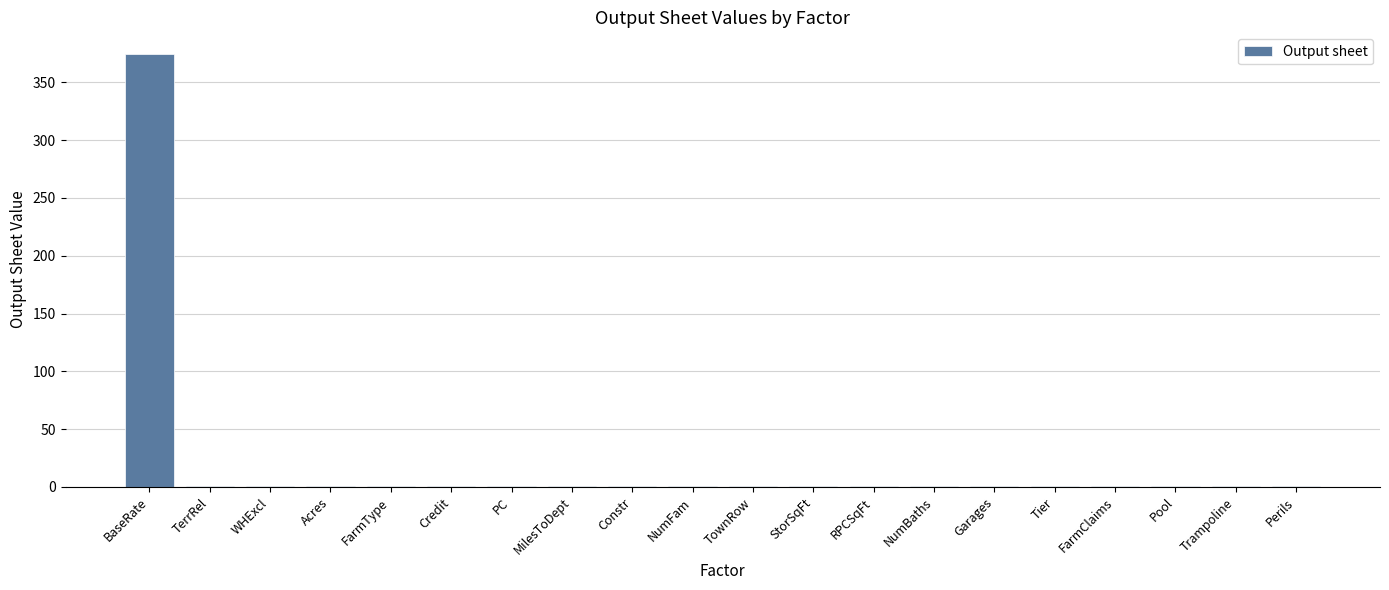

Between BaseRate and MilesToDept, which is larger?

BaseRate